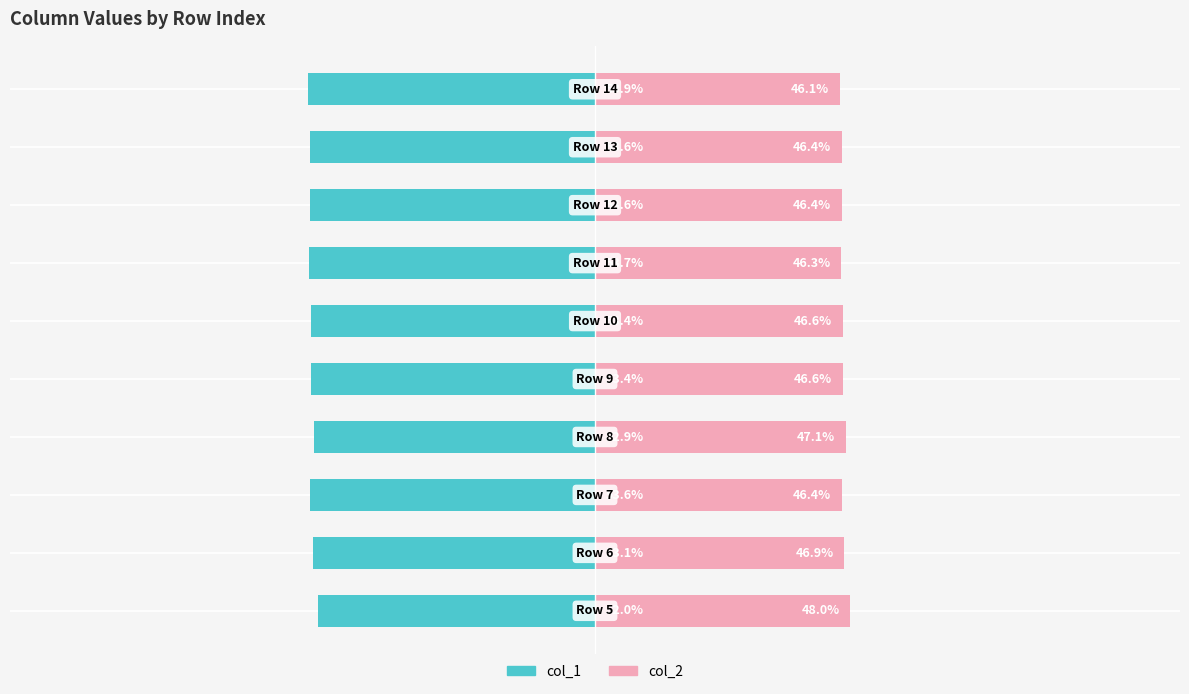

Are the bars horizontal?

Yes